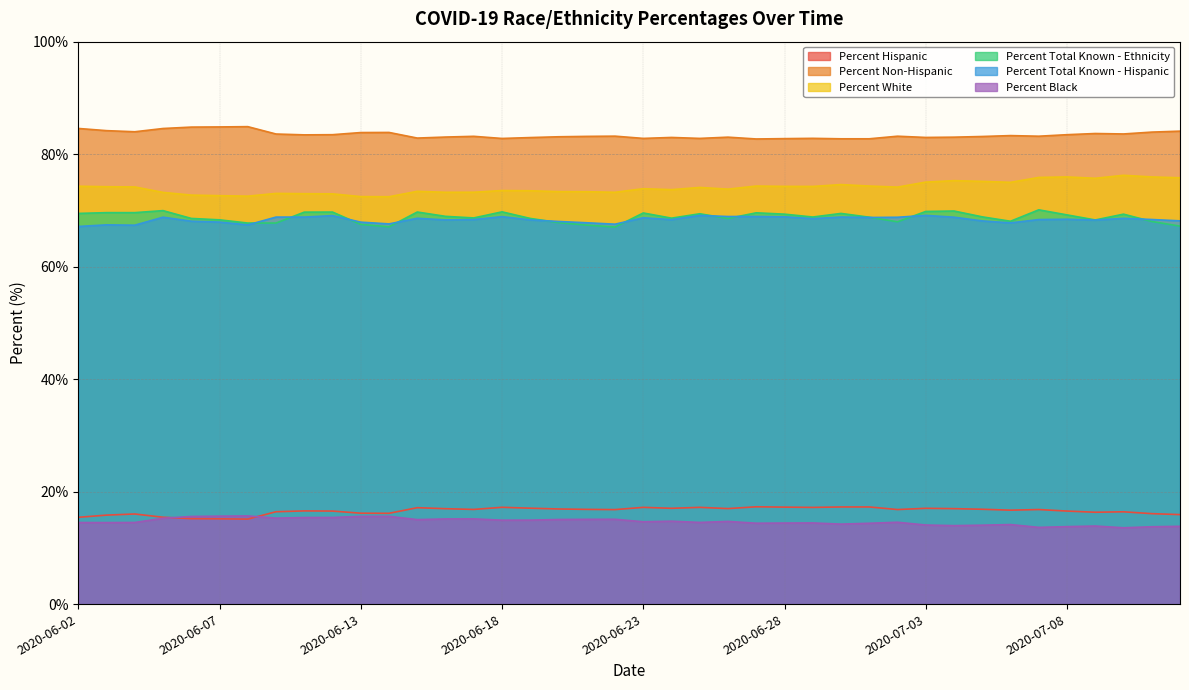

Which series has the largest range (max minus min)?

Percent White